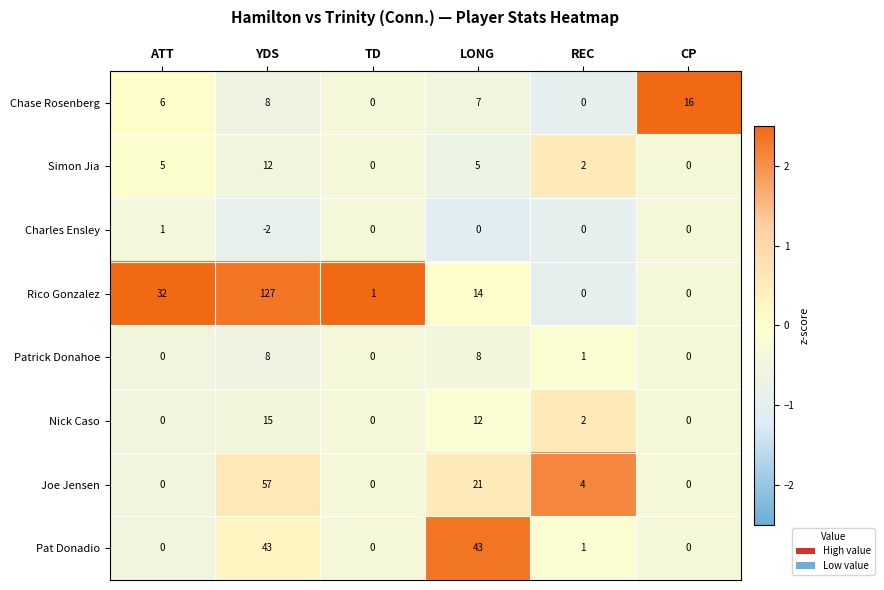

At which category is the sum across all series the highest?

YDS